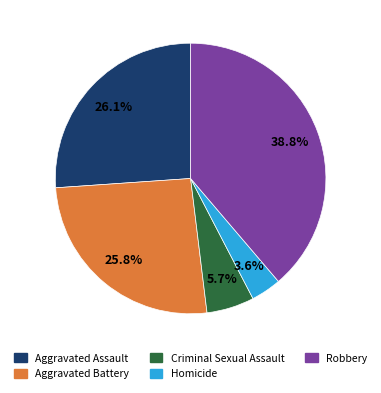

Which slice is the smallest?

Homicide